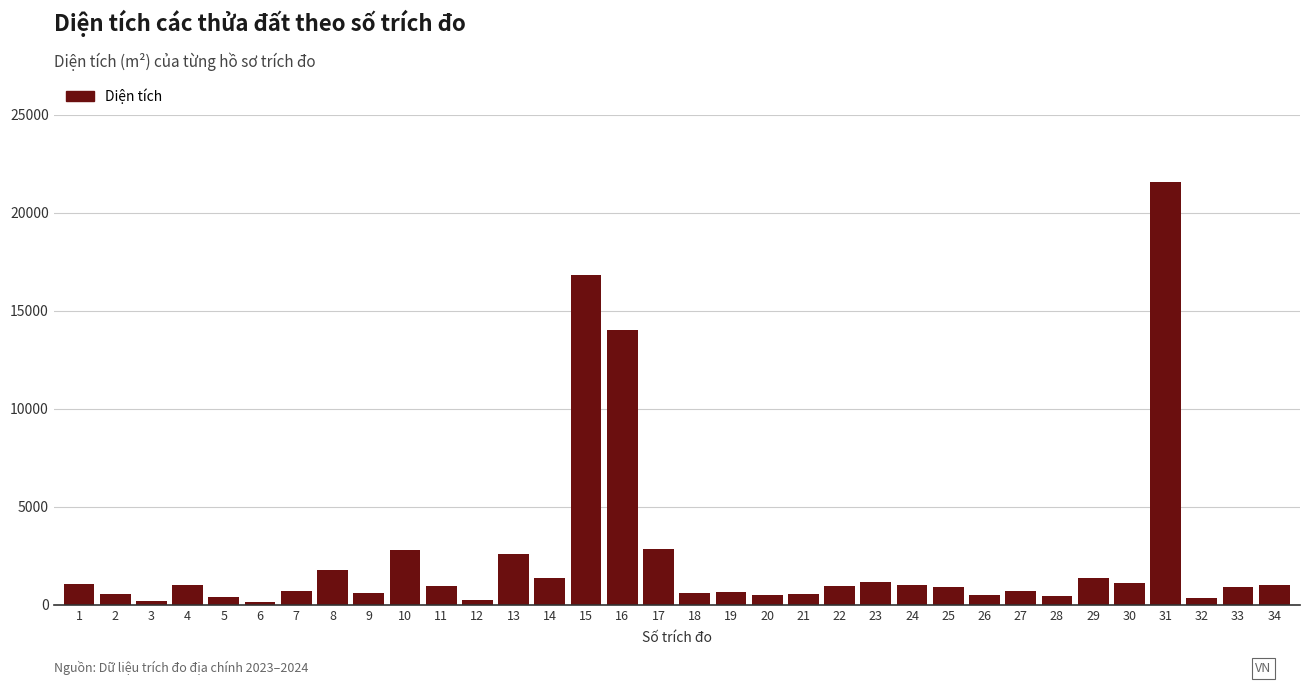

What is the value of the 21st bar from the left?

540.9